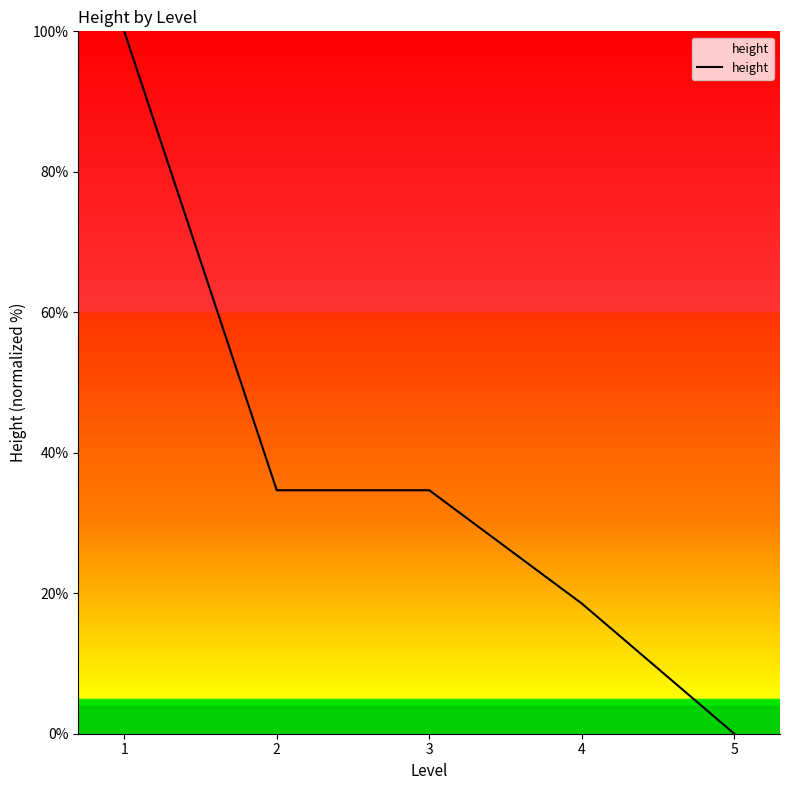

The value at 5 is 0.0. True or false?

True